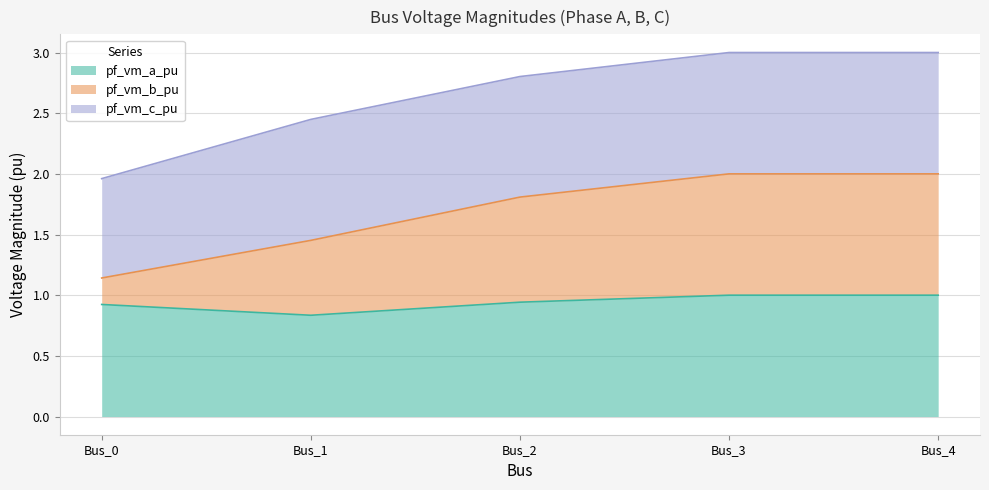

Does the chart display data point markers on the line(s)?

No